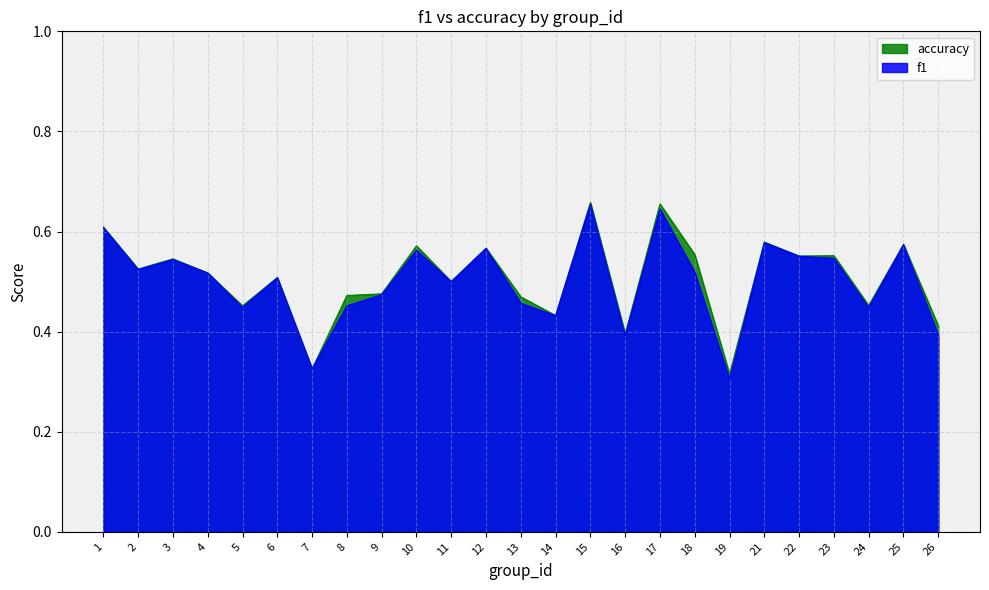

Which has a higher value, 9 or 23?

23